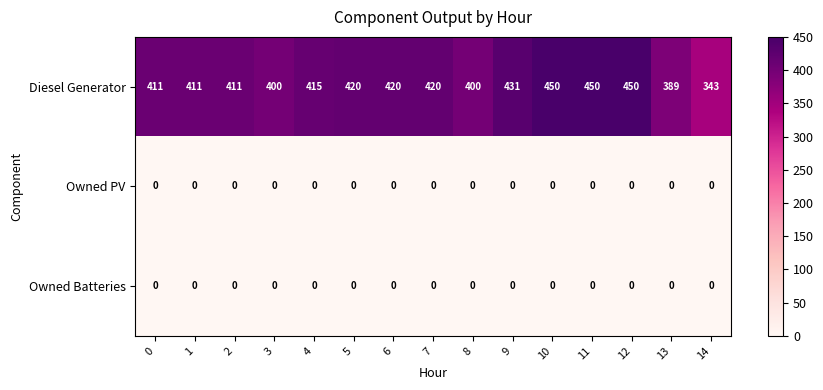

Which series has the largest total across all categories?

Diesel Generator